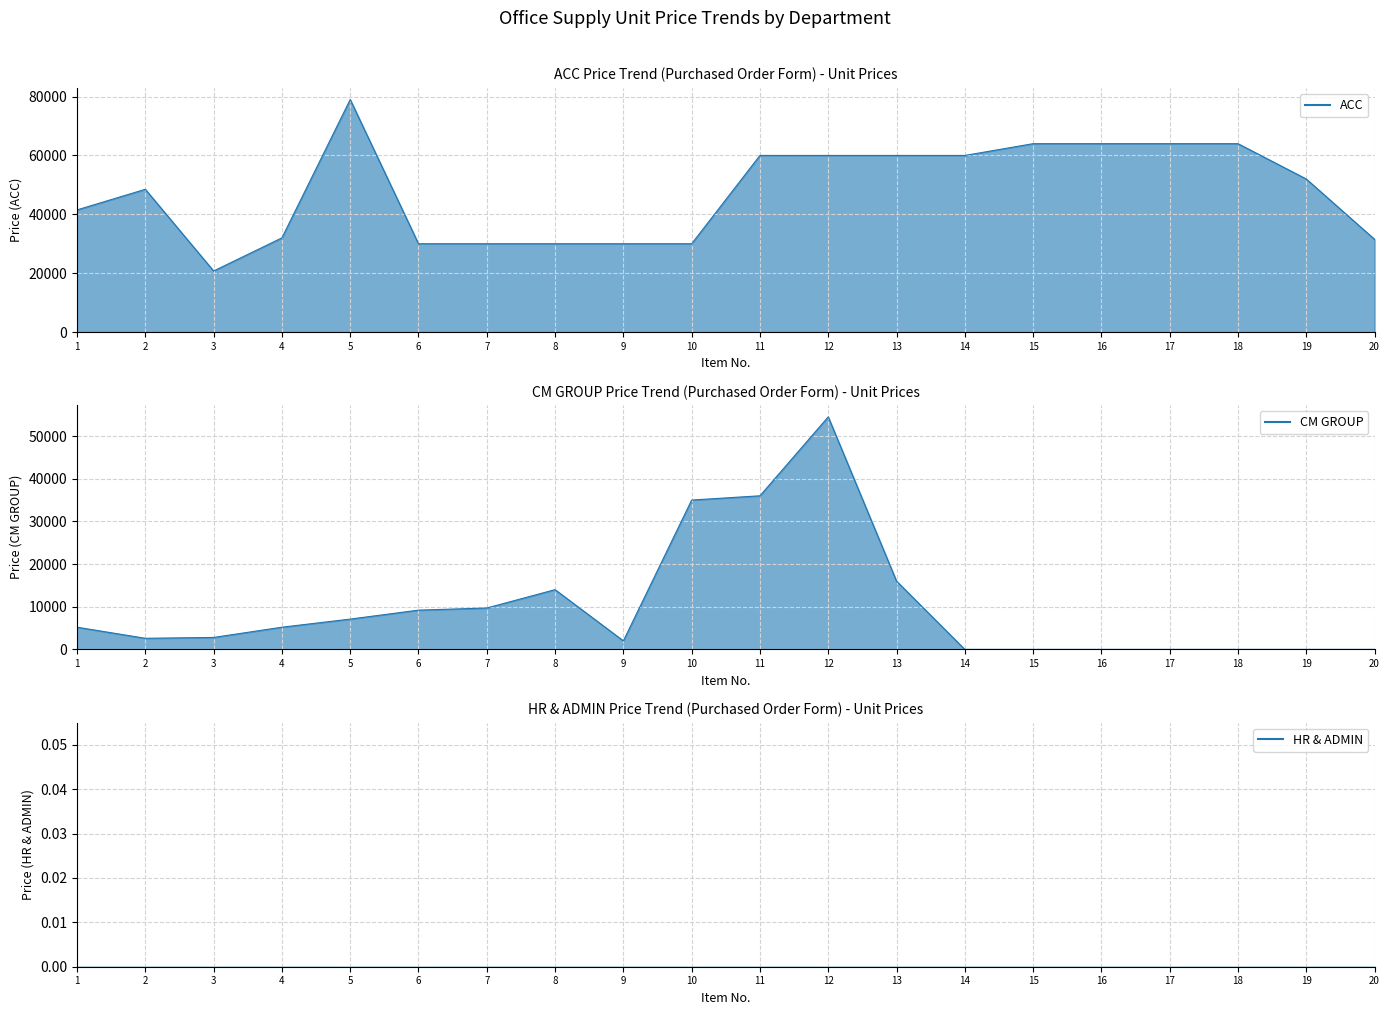

How many values in the ACC series exceed 52000?

9